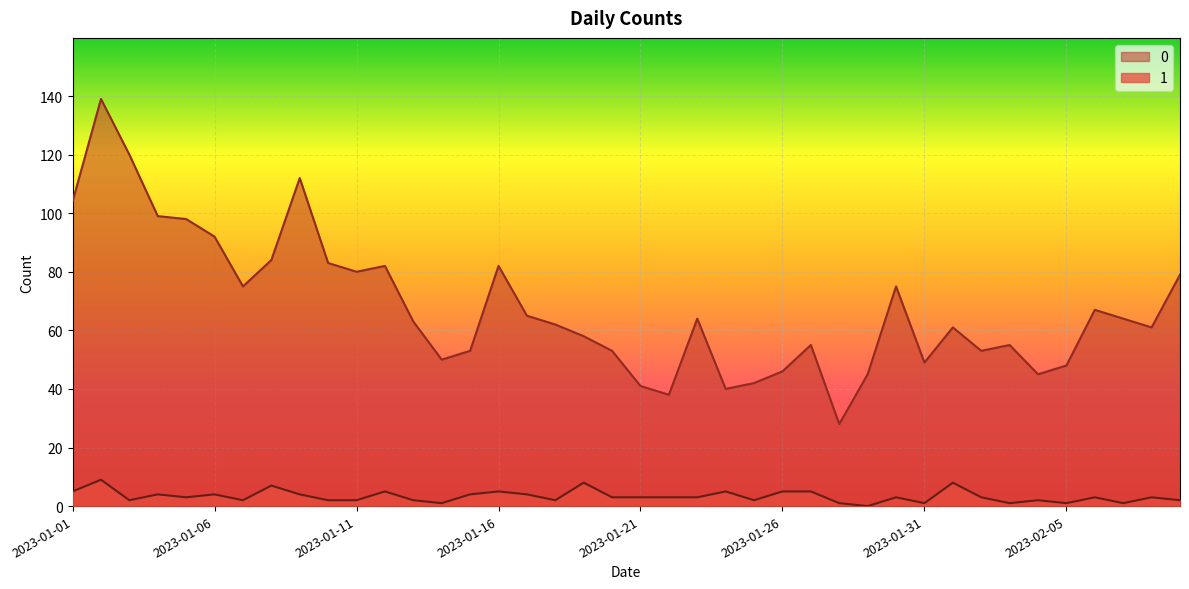

Where is 0 nearest to the value 83?

2023-01-10